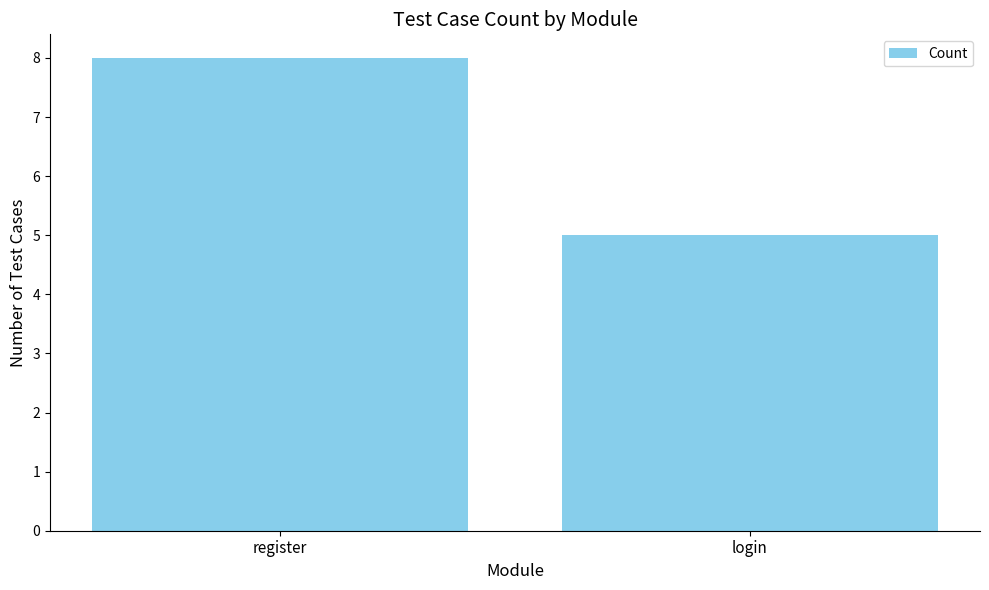

Which category has the highest value across all series?

register